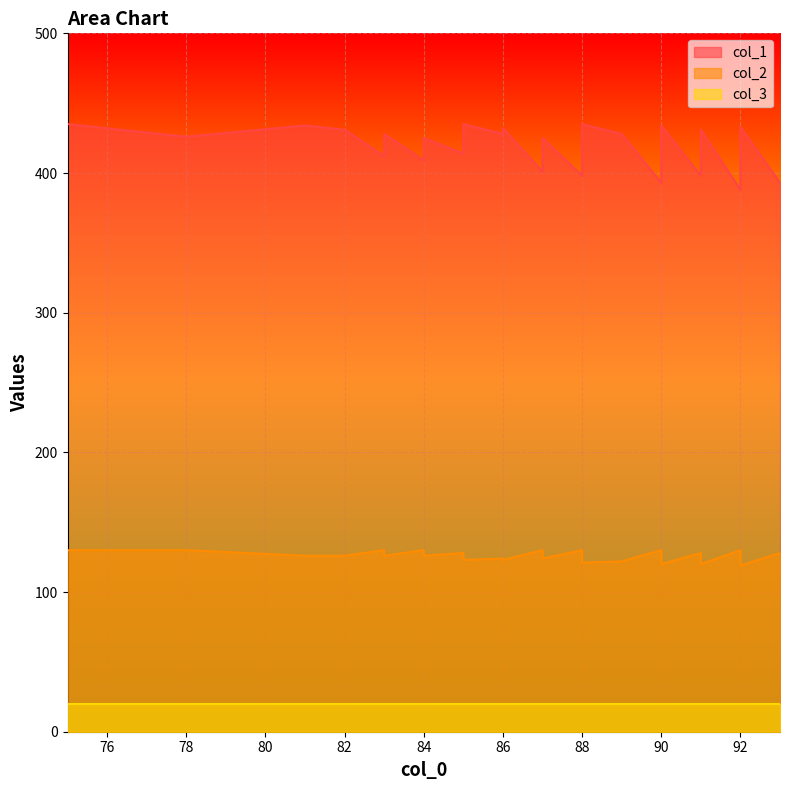

True or false: col_2 has a value of 188 at 92.

False